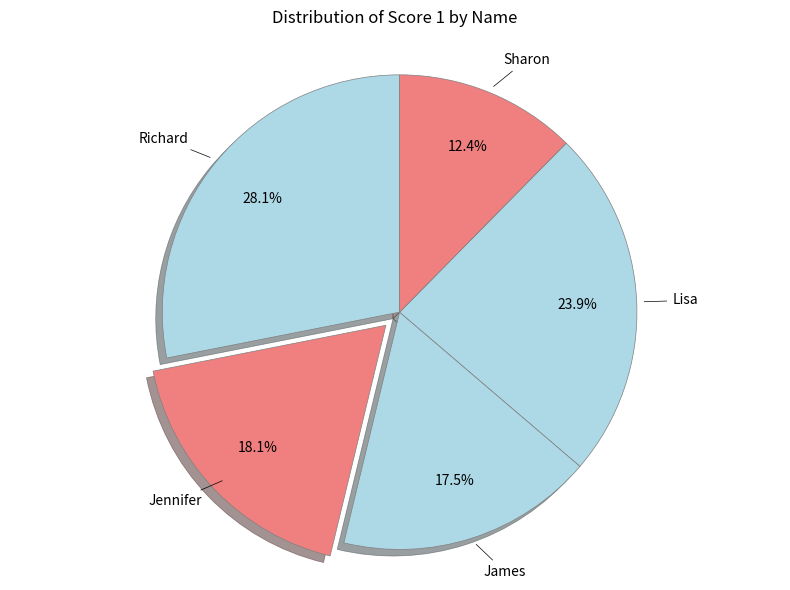

What is the largest slice in the pie chart?

Richard